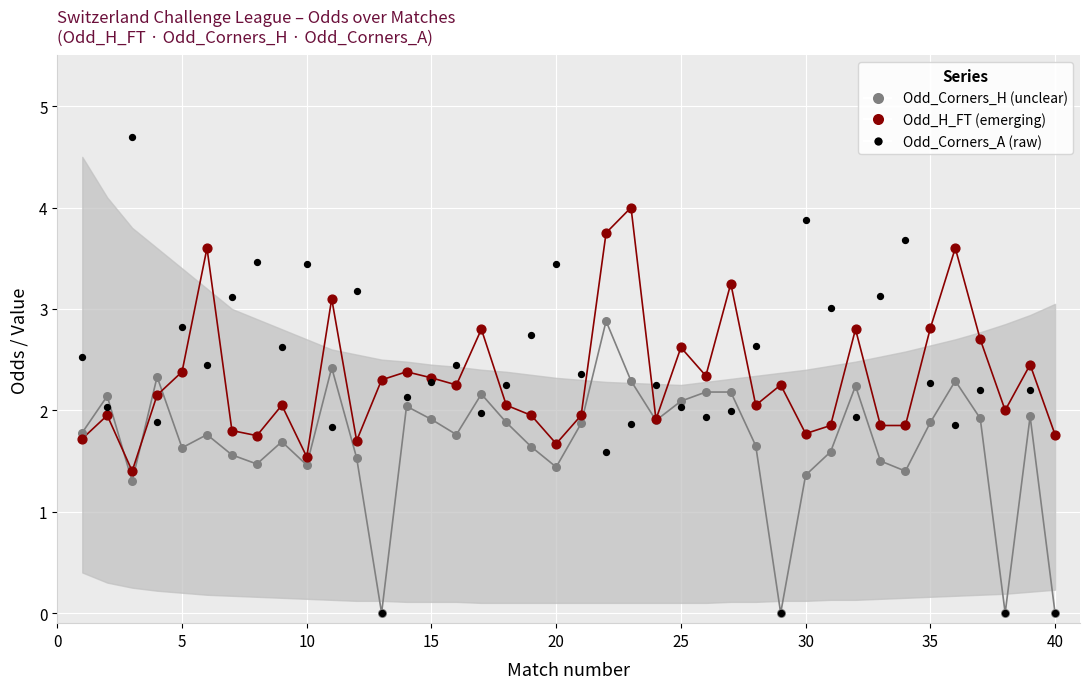

What are all the series names shown in the legend?

Odd_Corners_H (unclear), Odd_H_FT (emerging), Odd_Corners_A (raw)